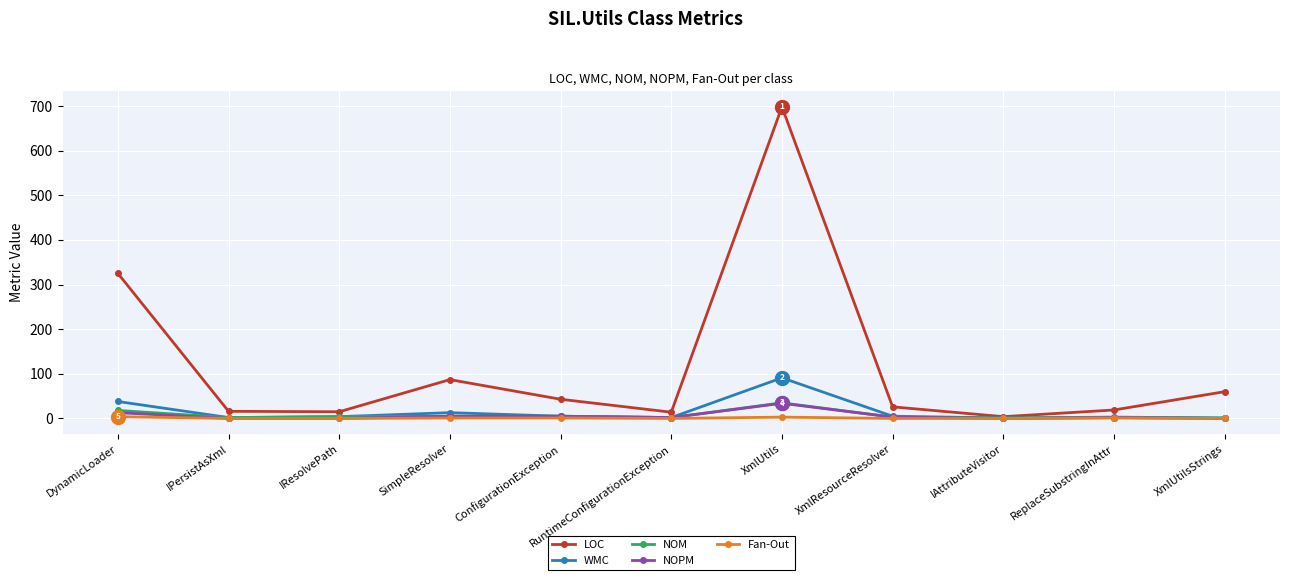

Which series has the largest total across all categories?

LOC